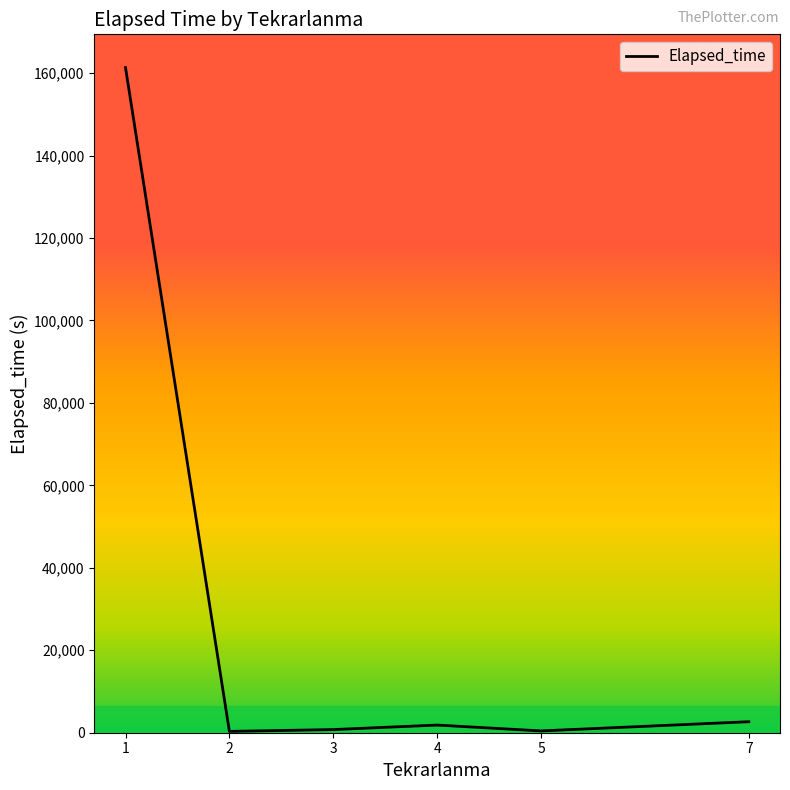

Is it true that the value at 4 is 1855?

True